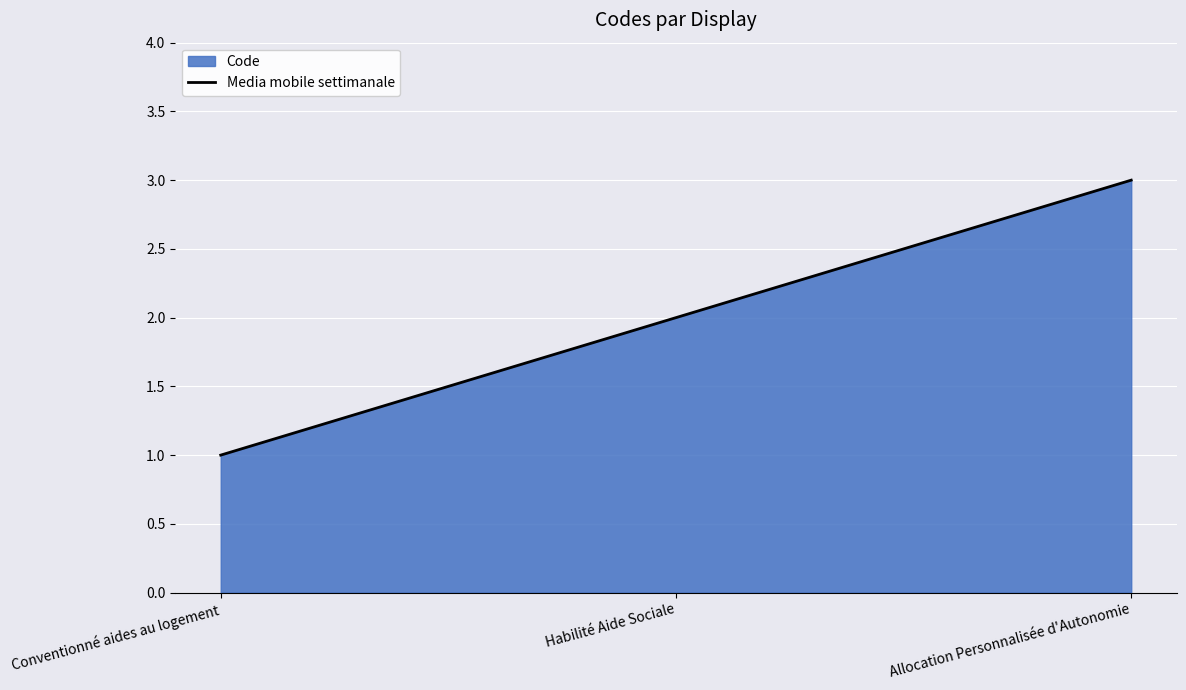

How many data points are above 2?

1